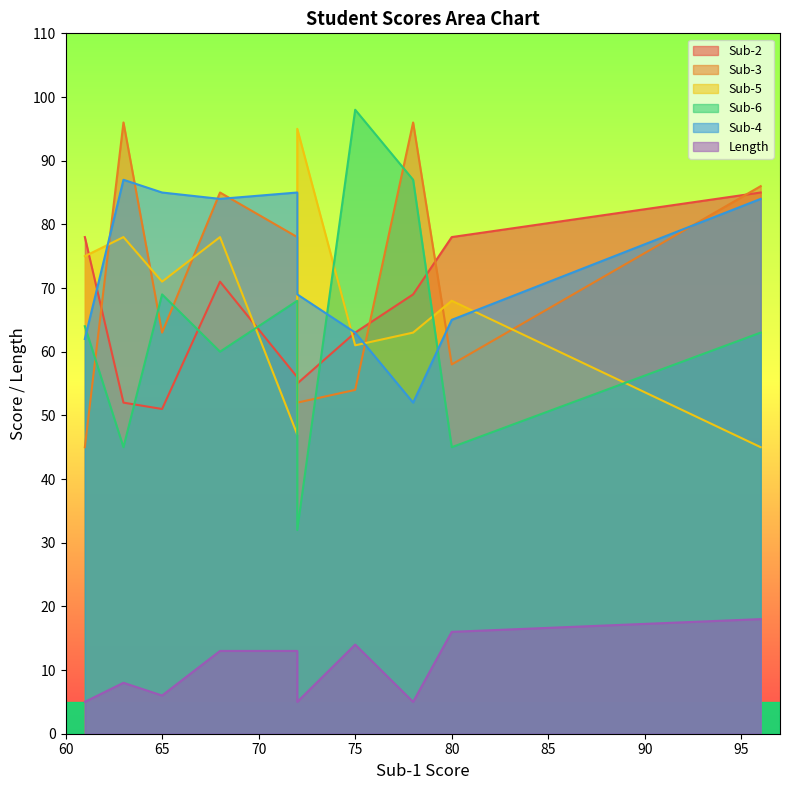

What is the spread (max minus min) of values at 68?

72